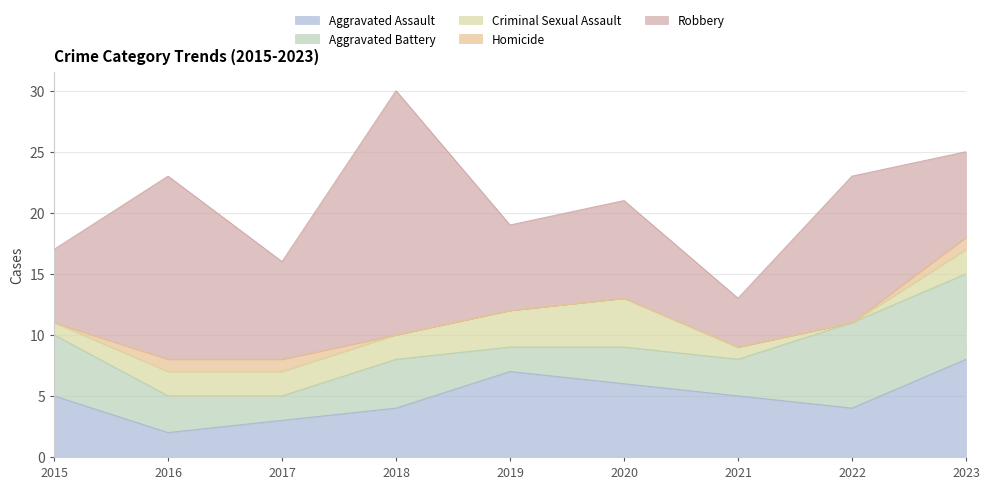

What is the average value of the Aggravated Battery series?

4